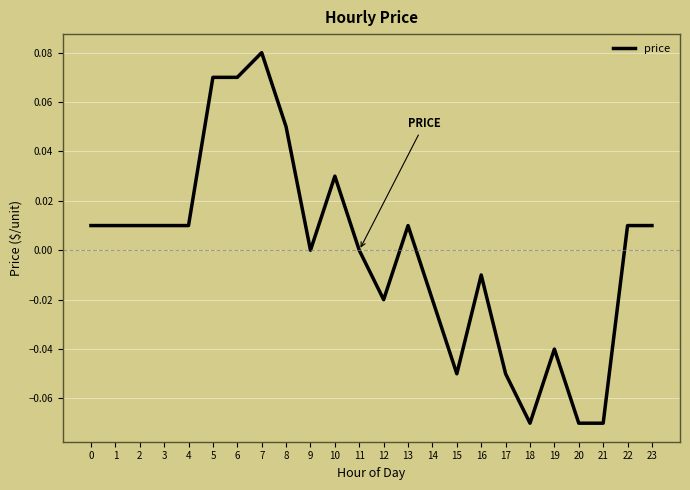

Between 20 and 17, which is larger?

17